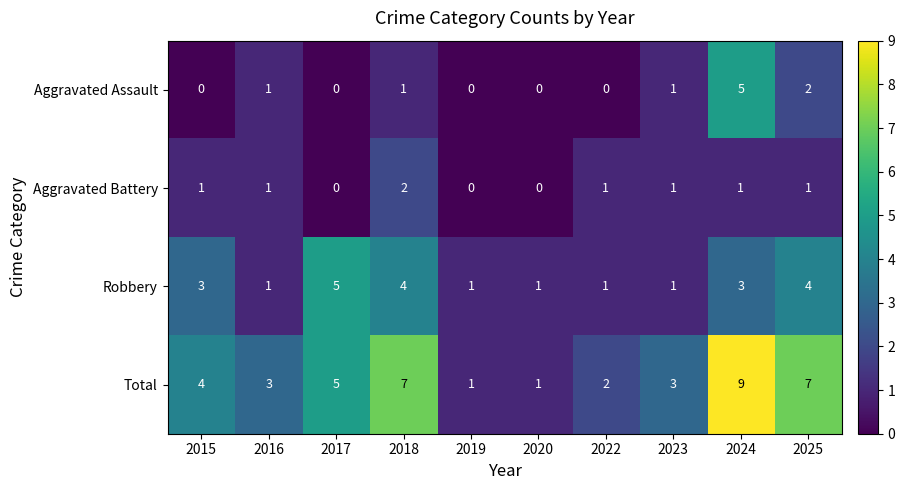

The value of Aggravated Assault at 2016 is 2. True or false?

False